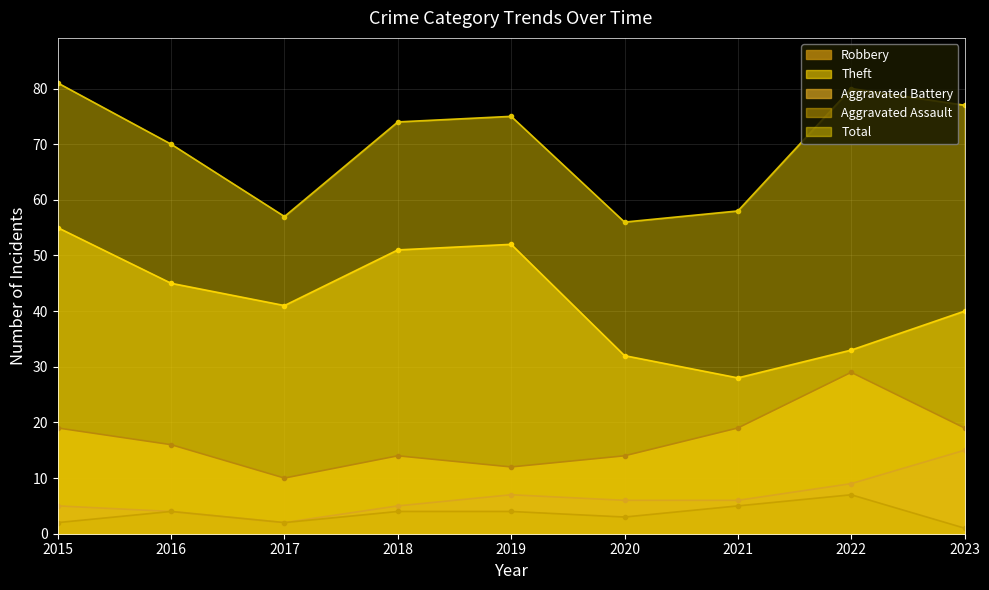

What is the sum of all Aggravated Assault values?

32